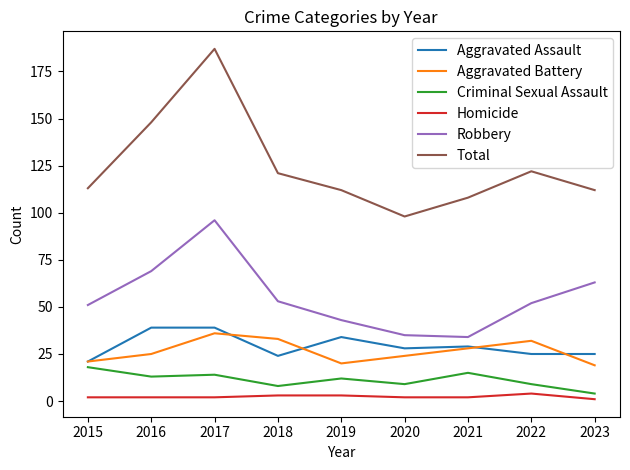

What are all the series names shown in the legend?

Aggravated Assault, Aggravated Battery, Criminal Sexual Assault, Homicide, Robbery, Total